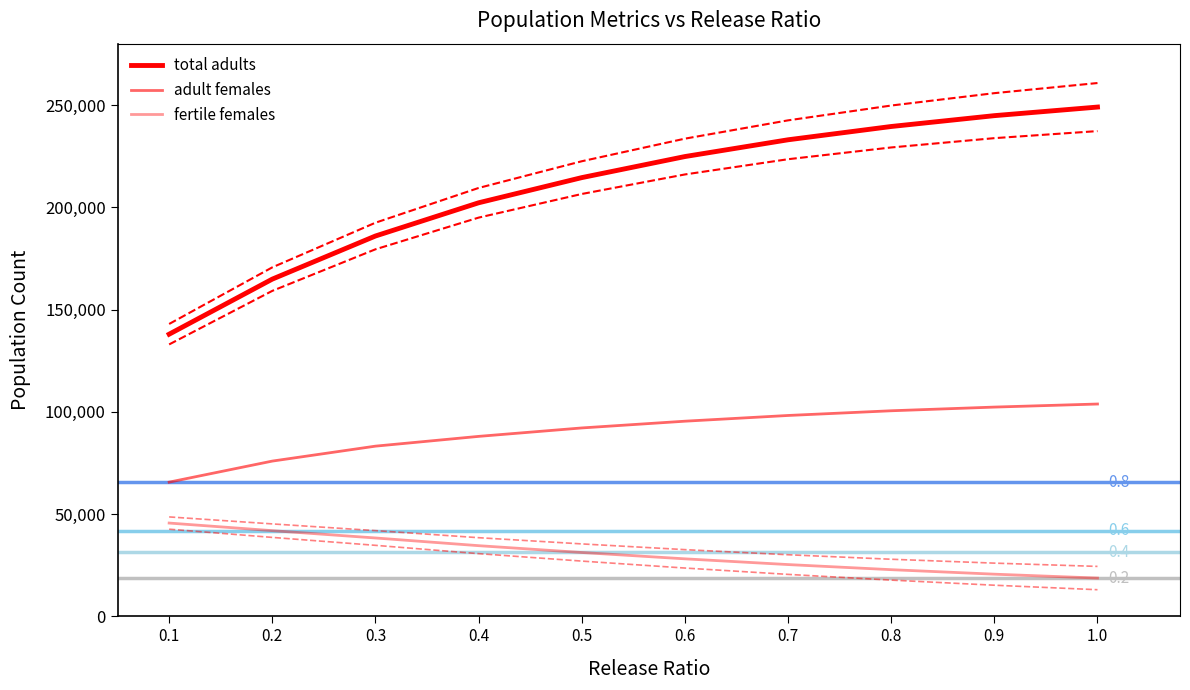

Where is total adults nearest to the value 193470?

0.3